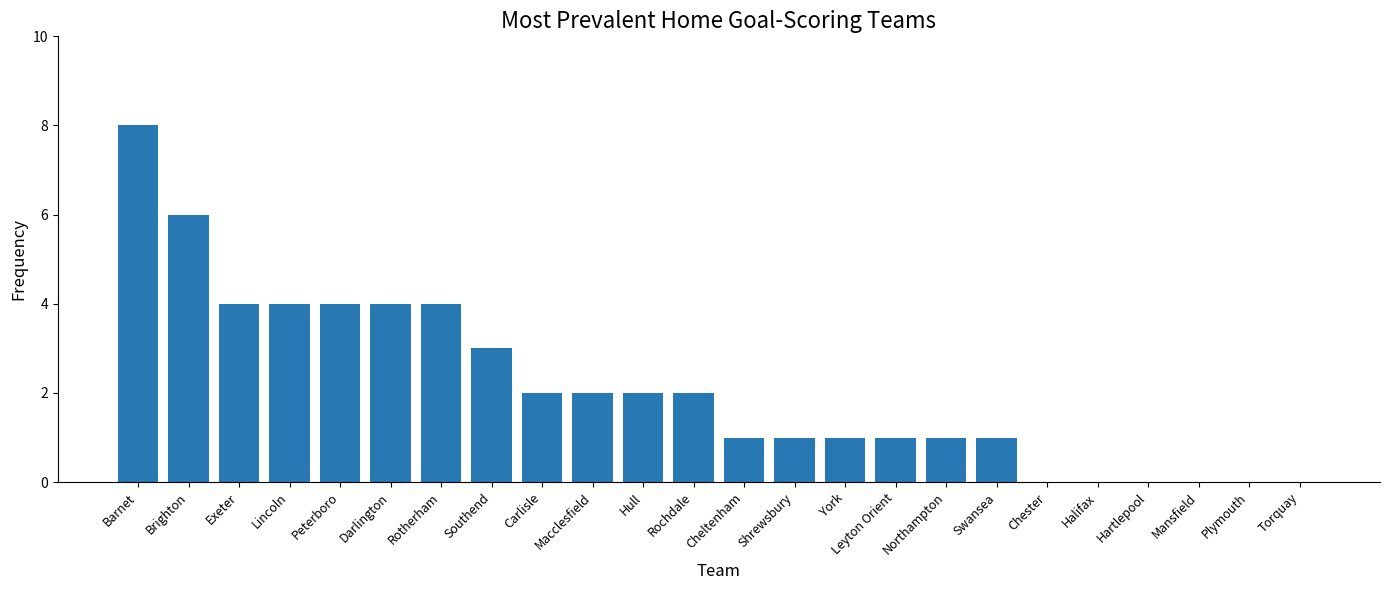

What is the sum of the values at York and Swansea?

2